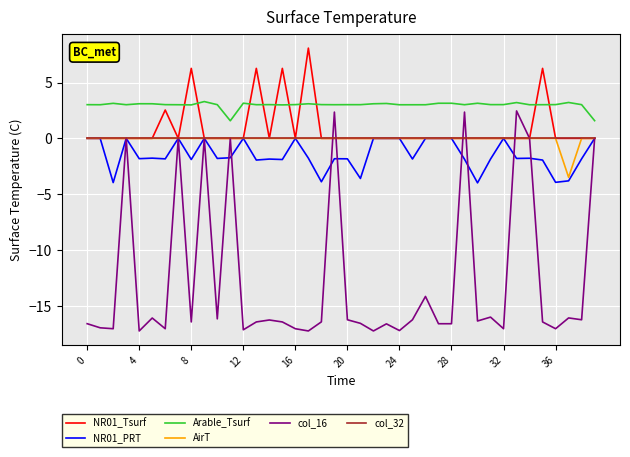

Which series has the largest total across all categories?

Arable_Tsurf